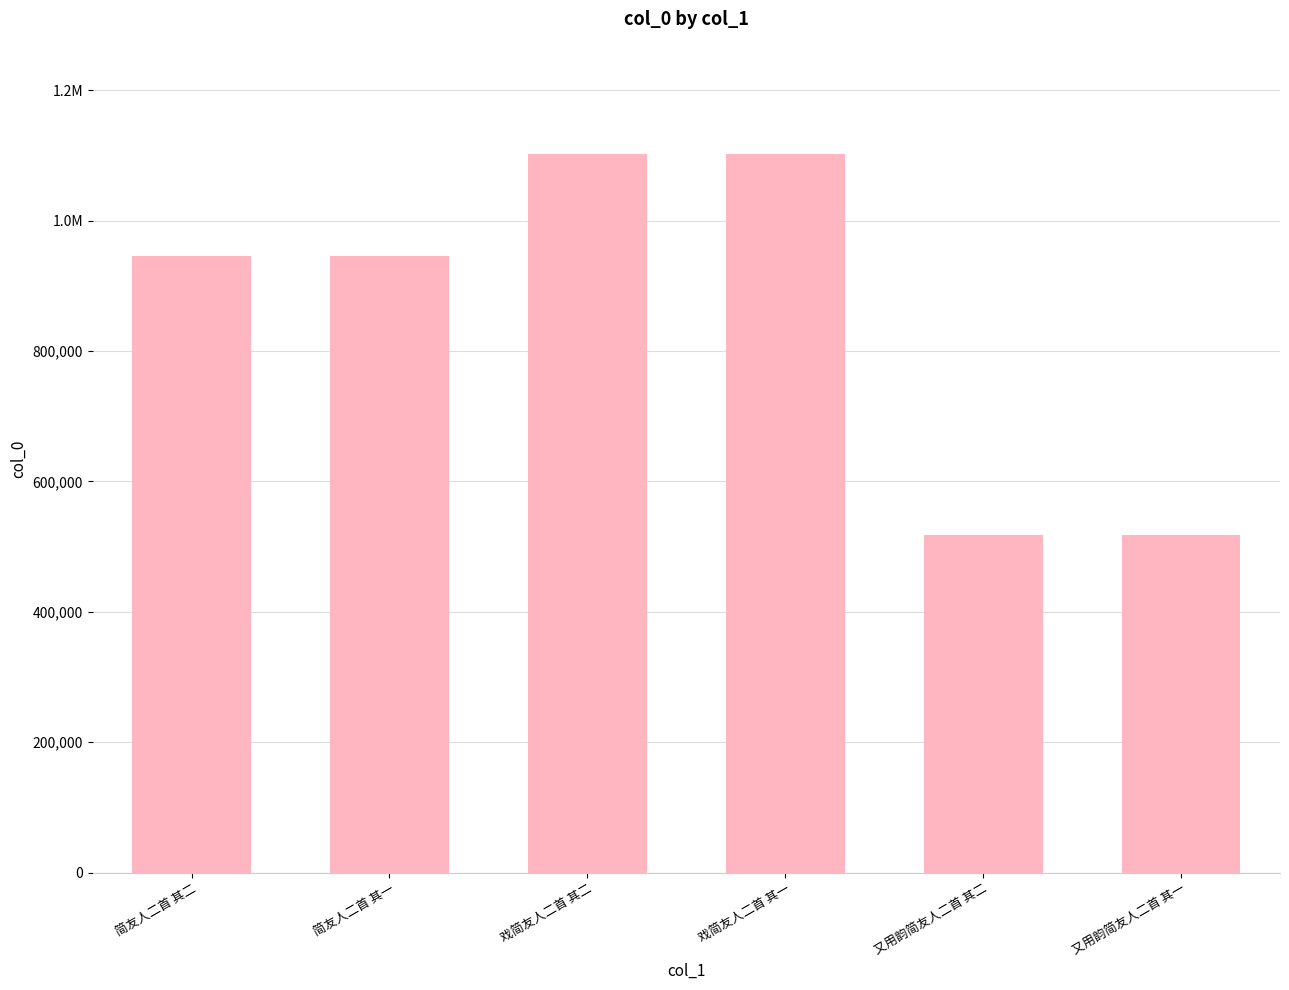

What is the greatest value displayed?

1102826